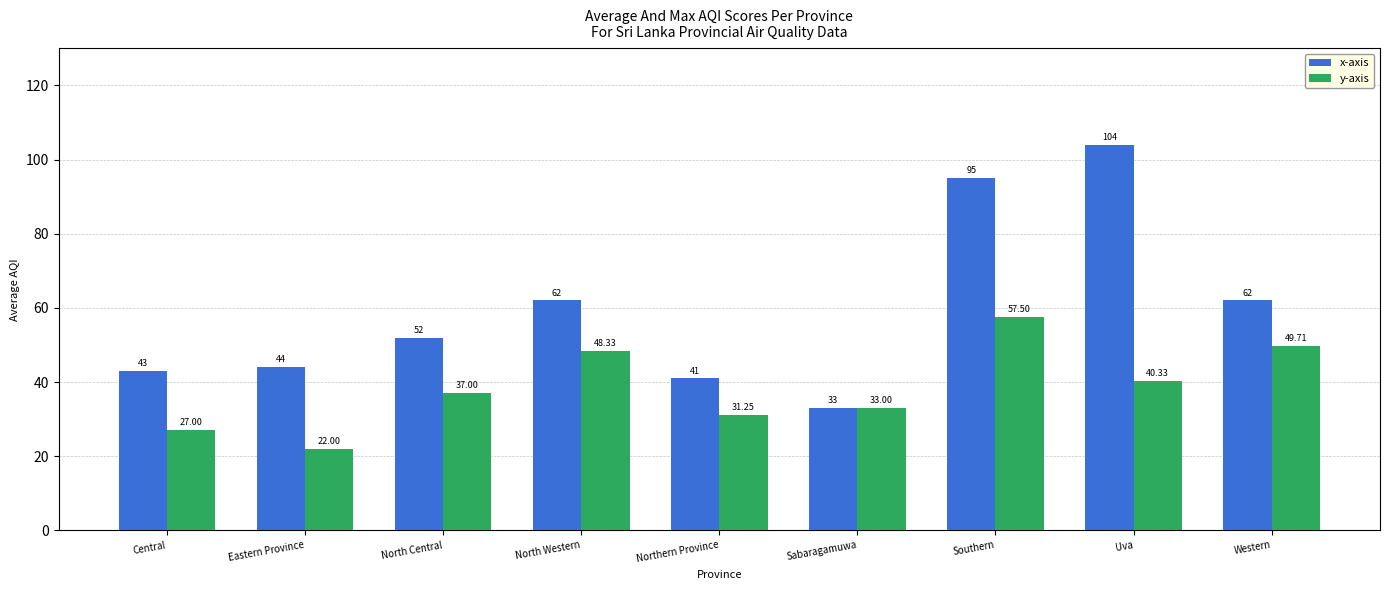

Which series changed the most between North Western and Northern Province?

x-axis